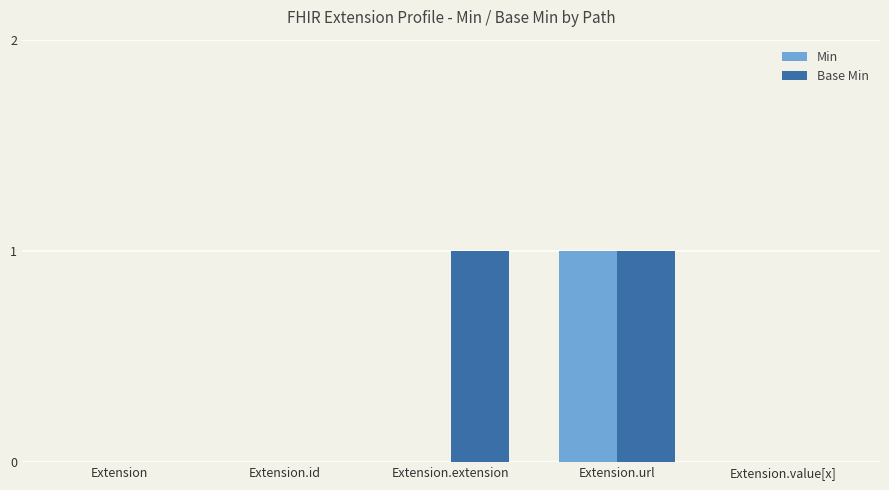

At which category is the sum across all series the highest?

Extension.url